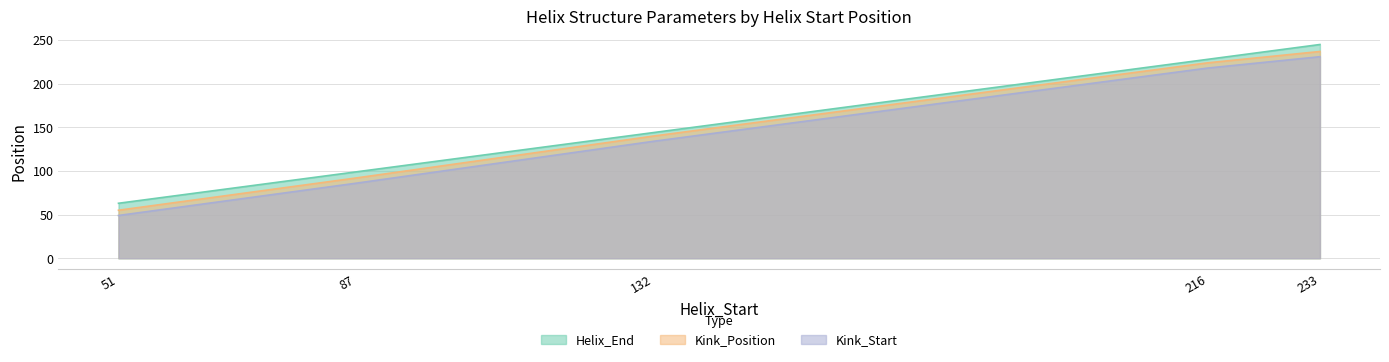

At which category is the sum across all series the highest?

233